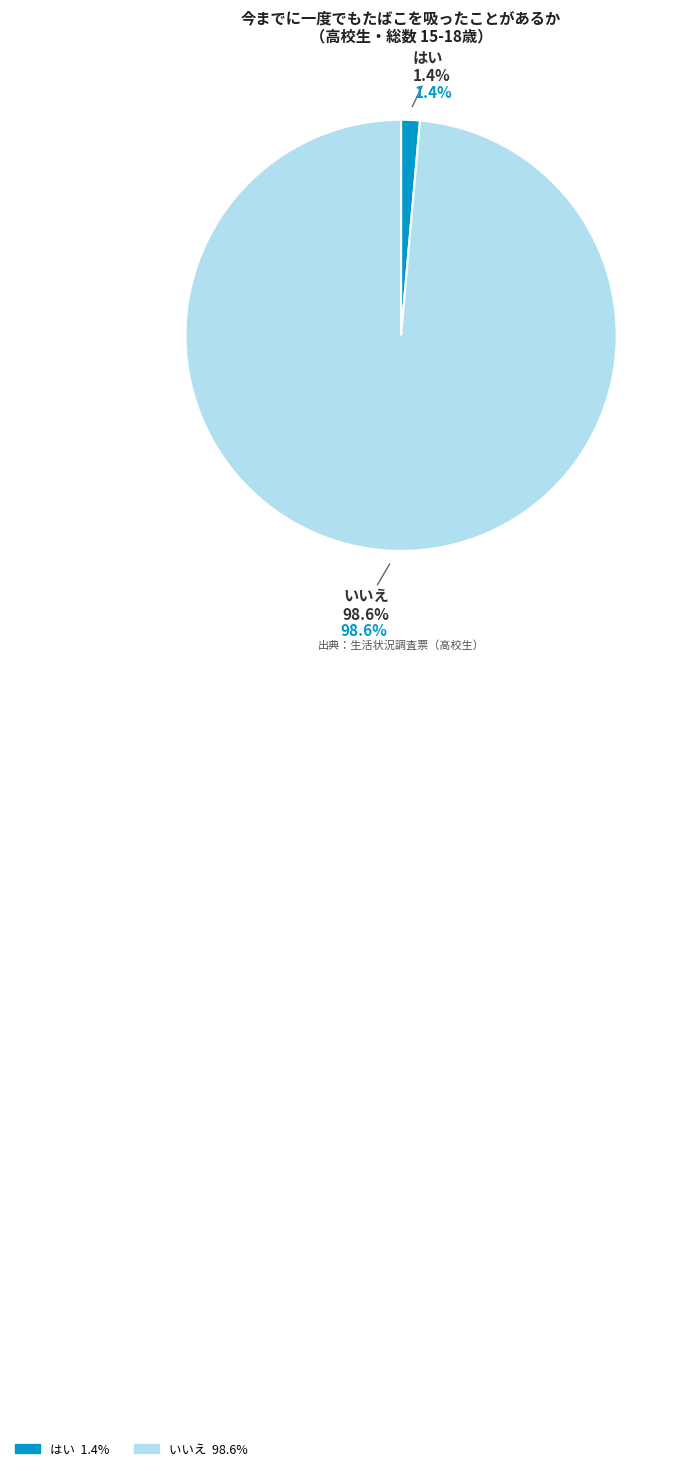

What is the majority slice?

いいえ